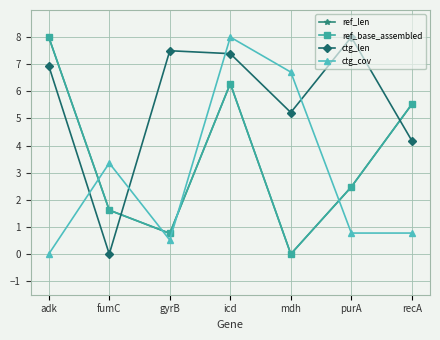

In ctg_cov, how many points are lower than both neighbors (excluding endpoints)?

1